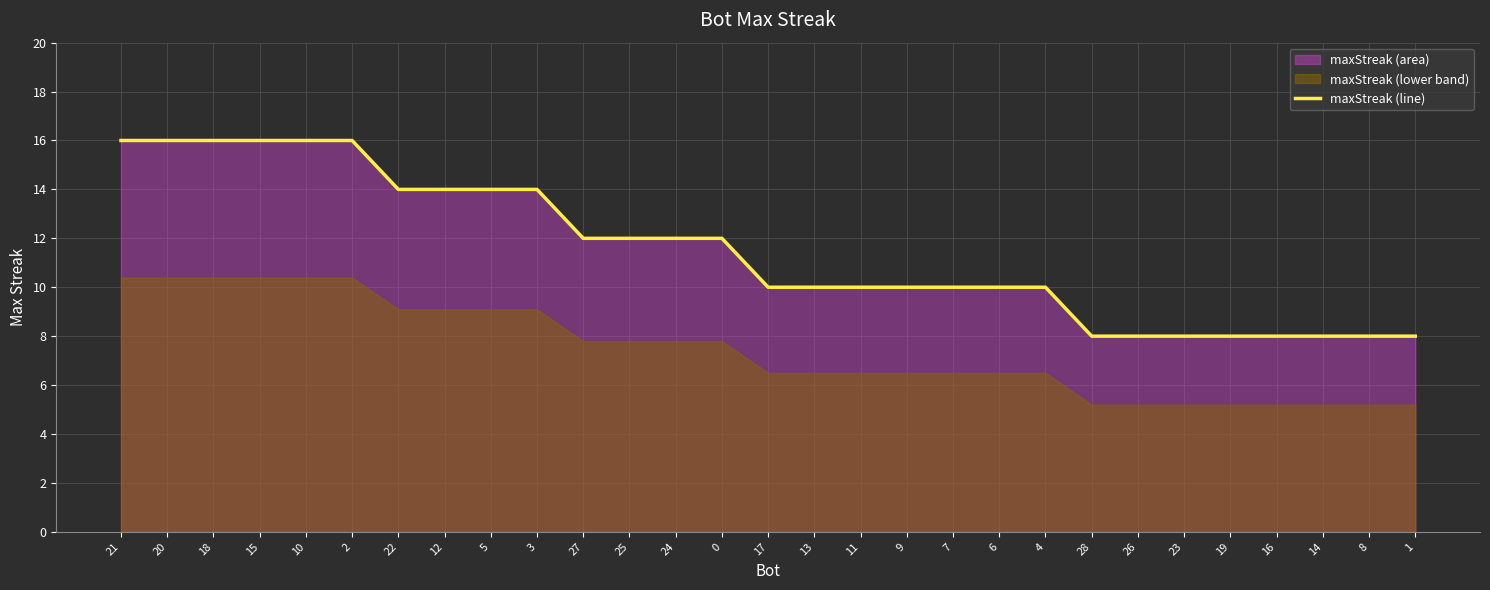

What is the difference between the values at 26 and 21?

8